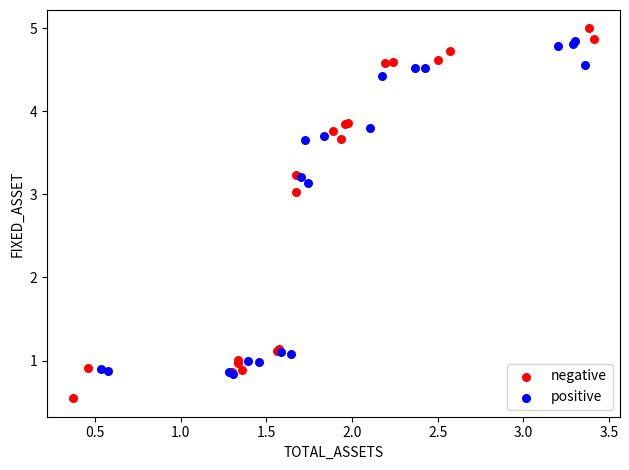

Which series contains the lowest Y value?

negative